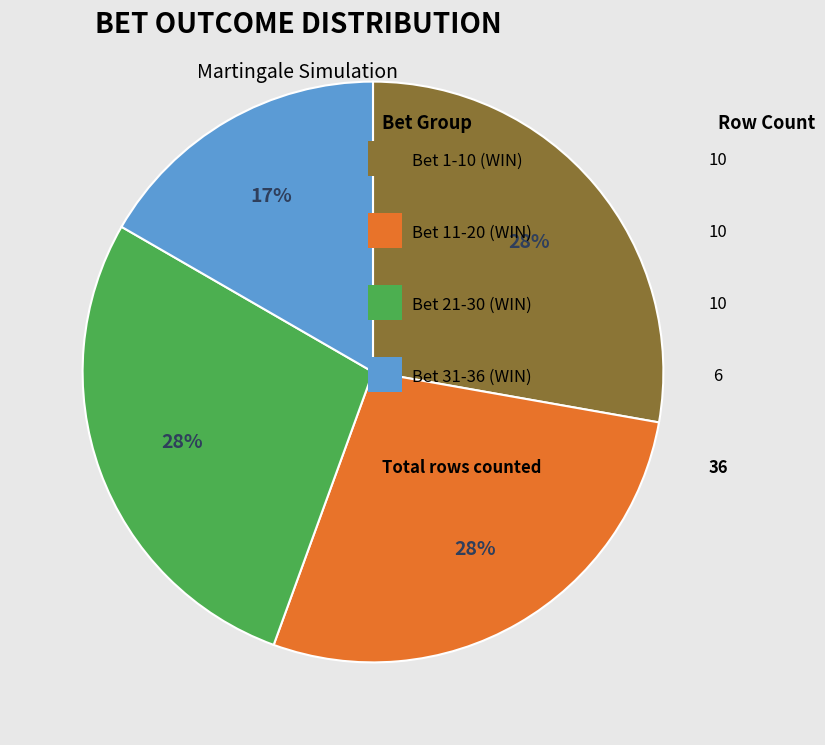

Is there any slice that represents more than half of the pie?

No